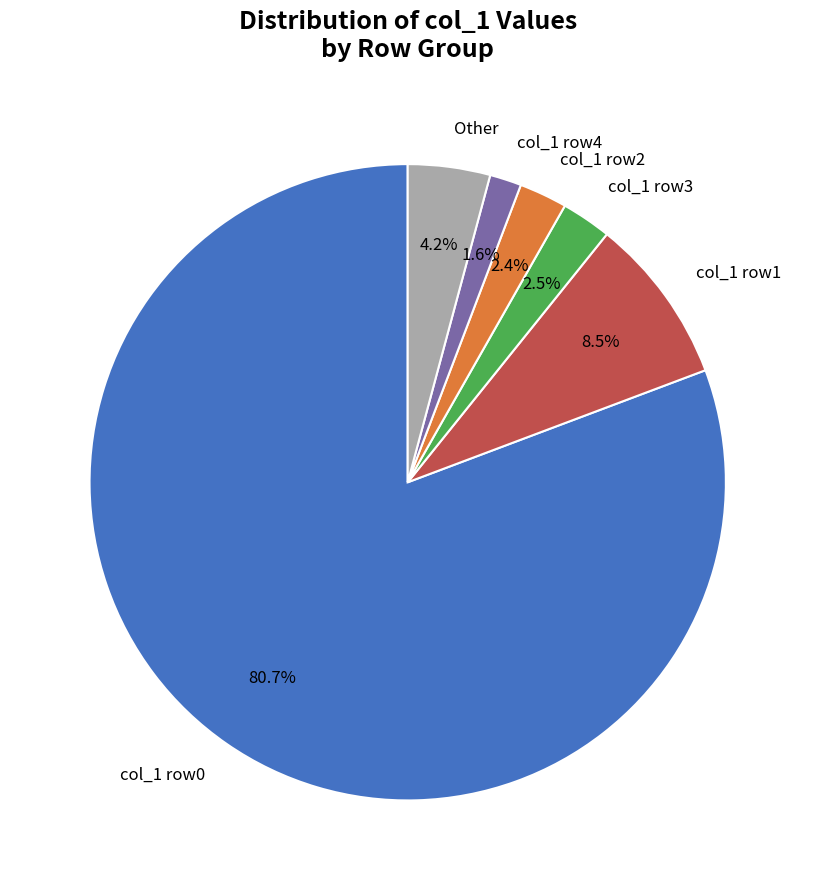

Do col_1 row0 and col_1 row4 together represent more than half of the pie?

Yes